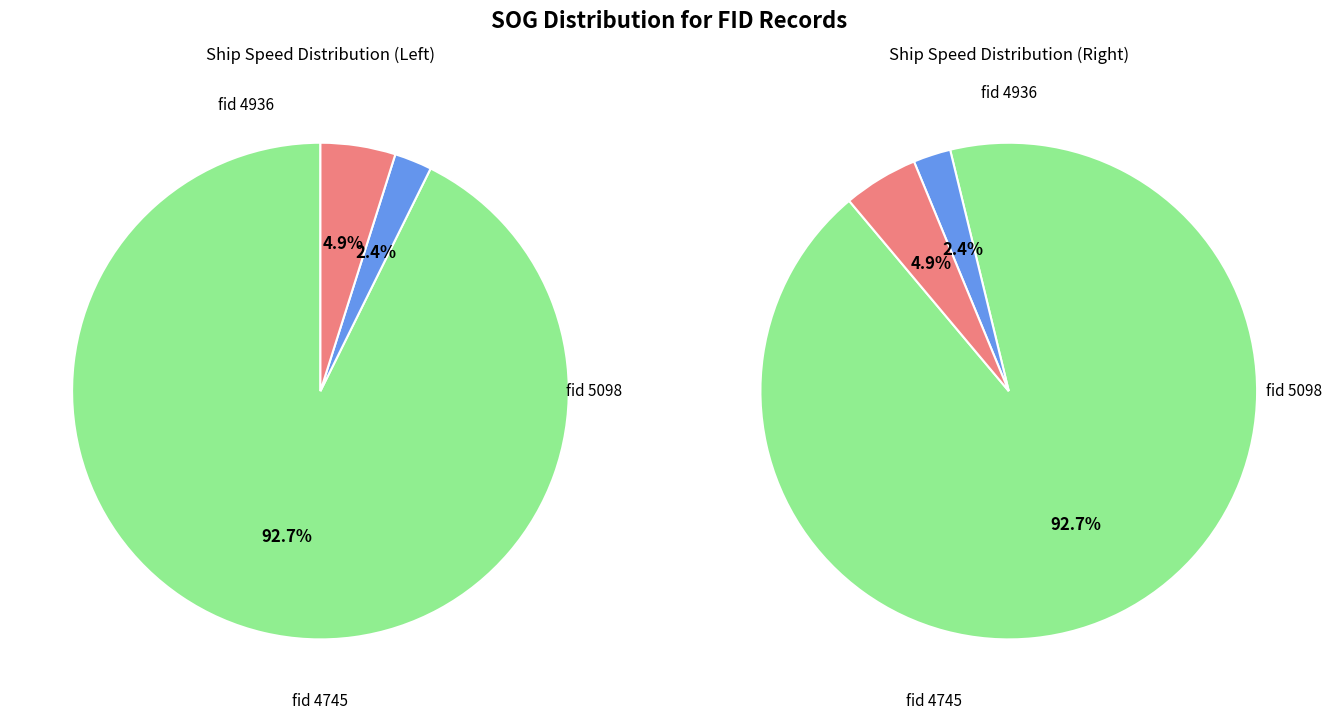

To the nearest percent, what is the difference between the largest and smallest slice percentages?

90%